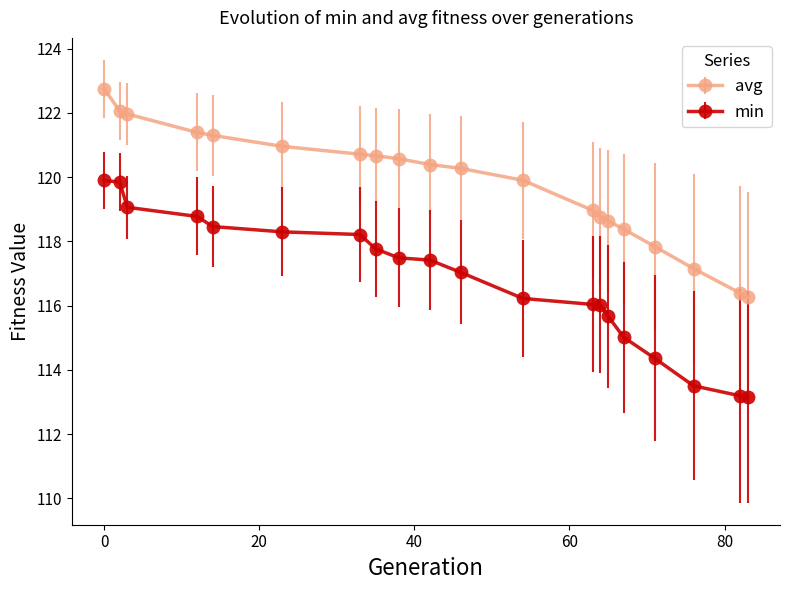

Which series has the largest range (max minus min)?

min